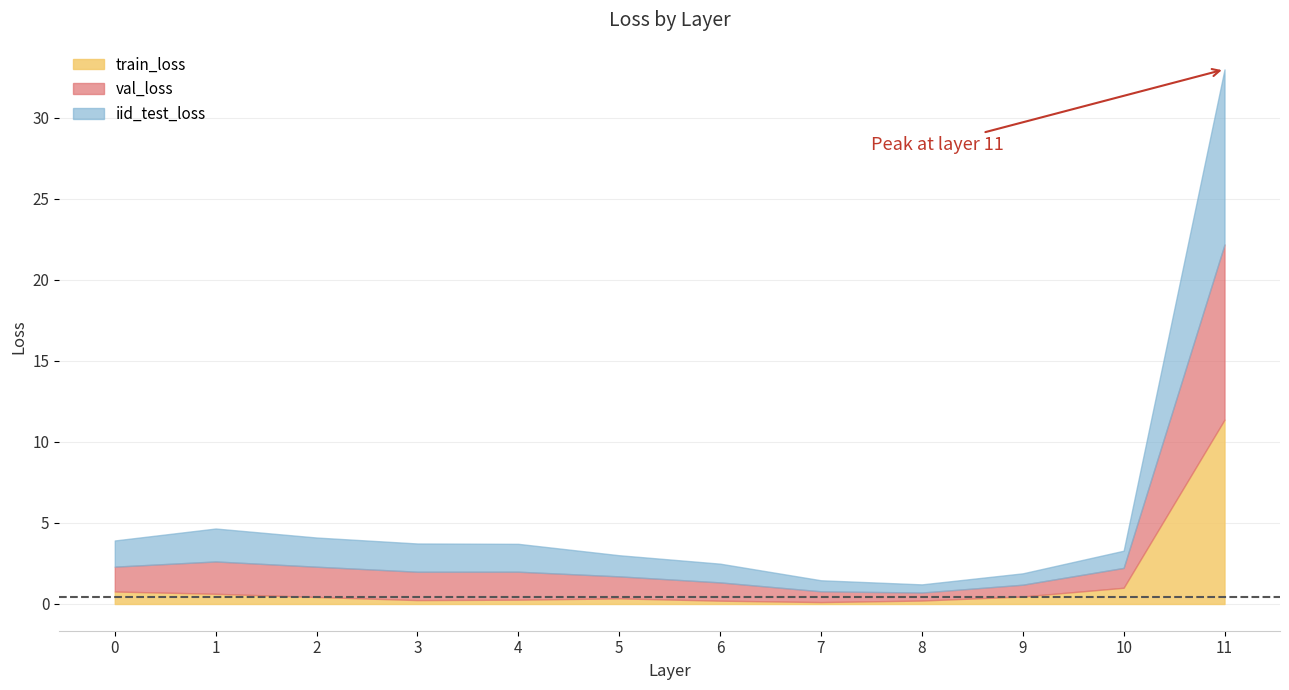

How many distinct data groups are displayed?

3